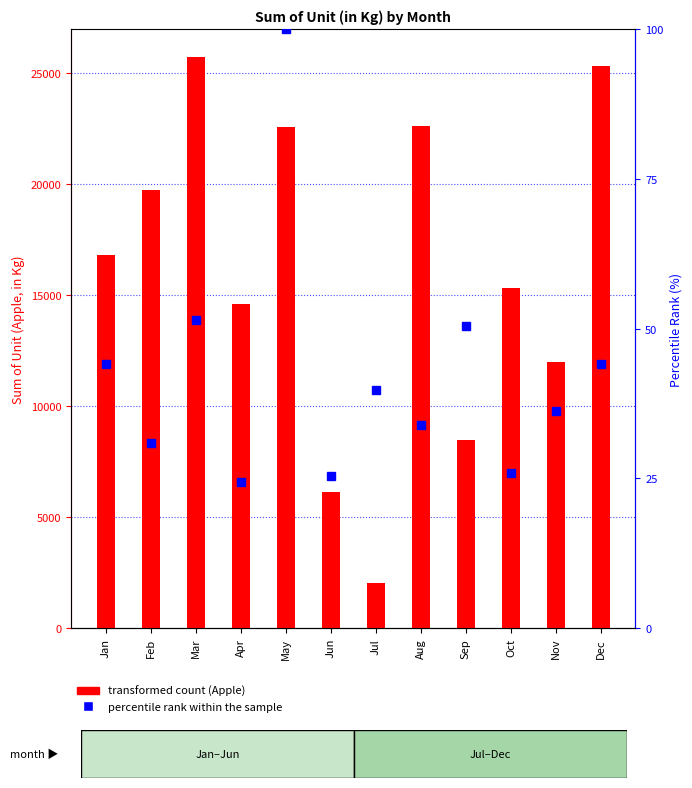

At which category is the sum across all series the highest?

Mar